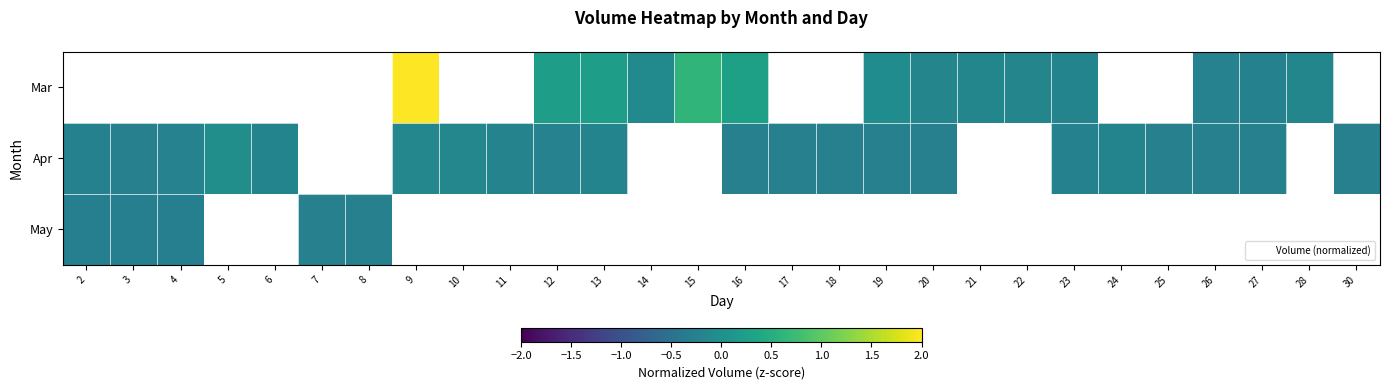

The Apr series shows -0.1 at 3. True or false?

False